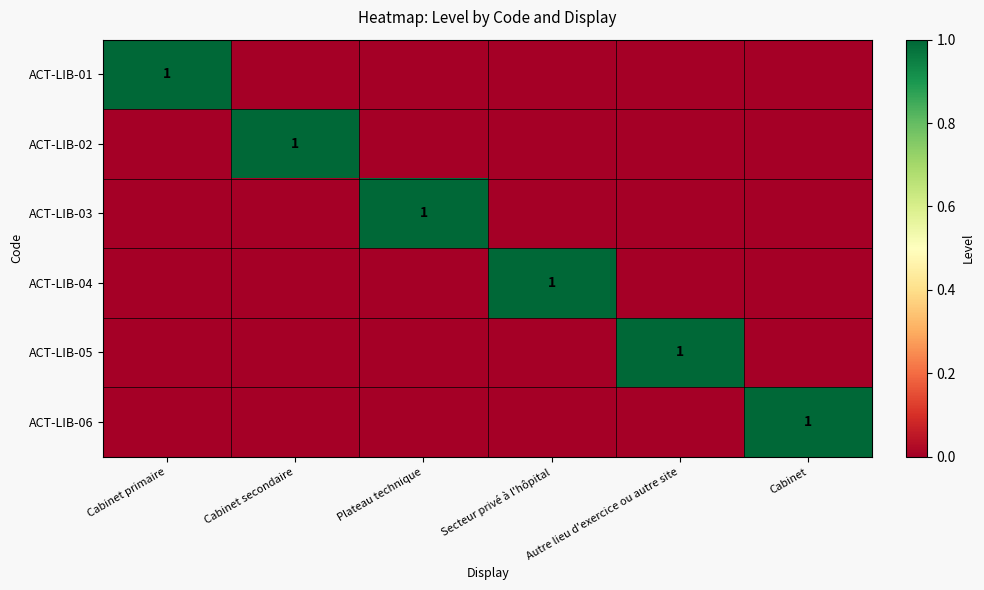

Between Secteur privé à l'hôpital and Cabinet, which is larger?

Secteur privé à l'hôpital